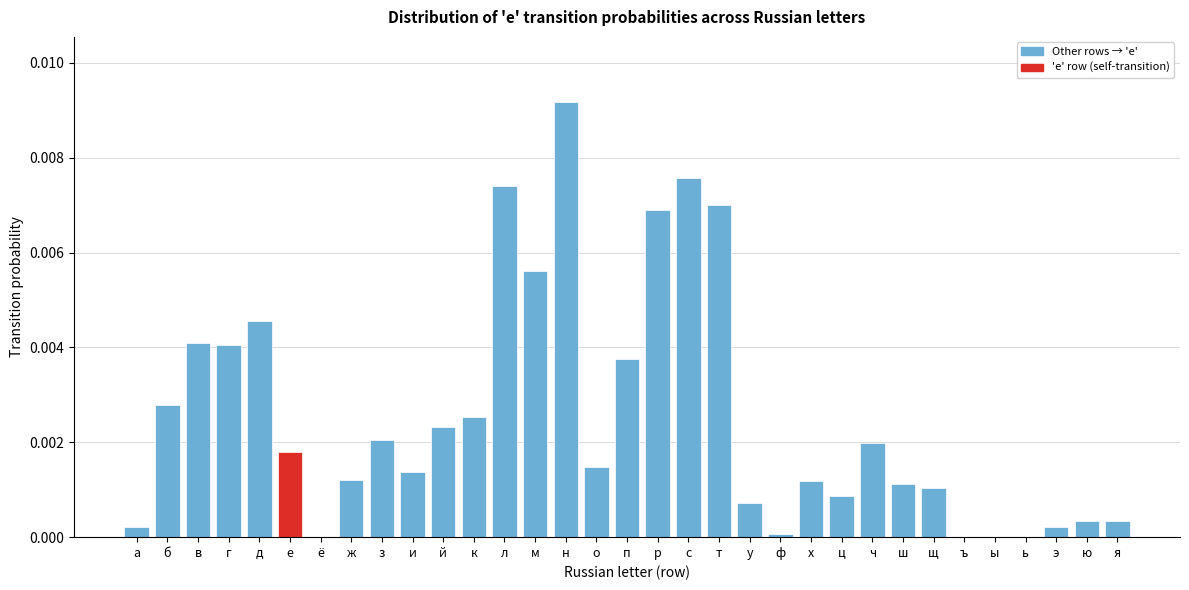

Is it true that the value at ш is 0.0?

True